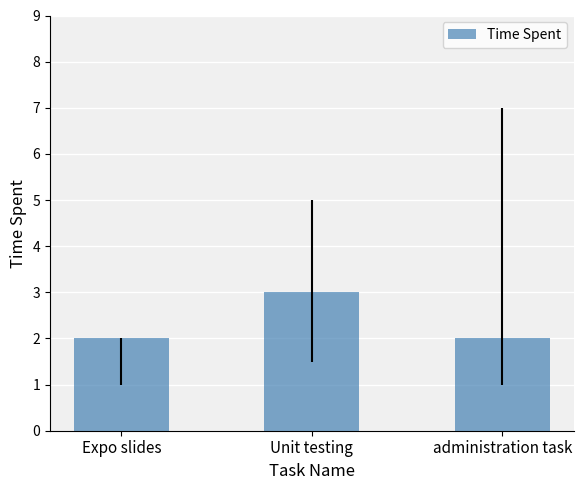

Is it true that the value at Expo slides is 2?

True